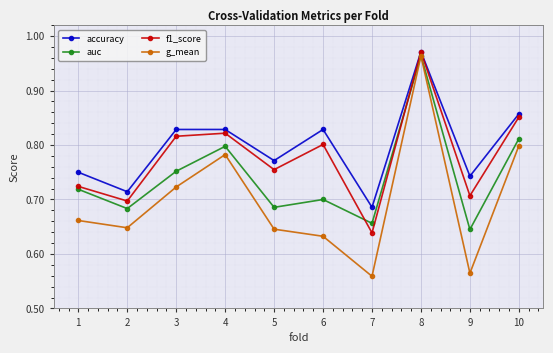

Which series has the largest range (max minus min)?

g_mean